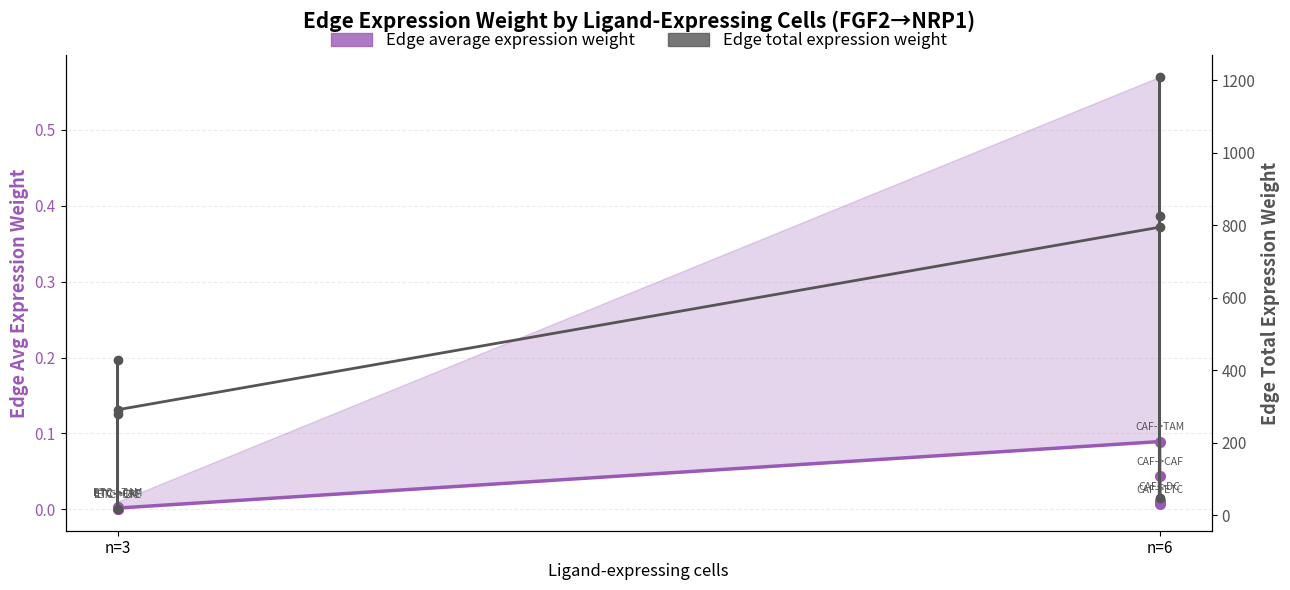

What are all the series names shown in the legend?

Edge average expression weight, Edge total expression weight